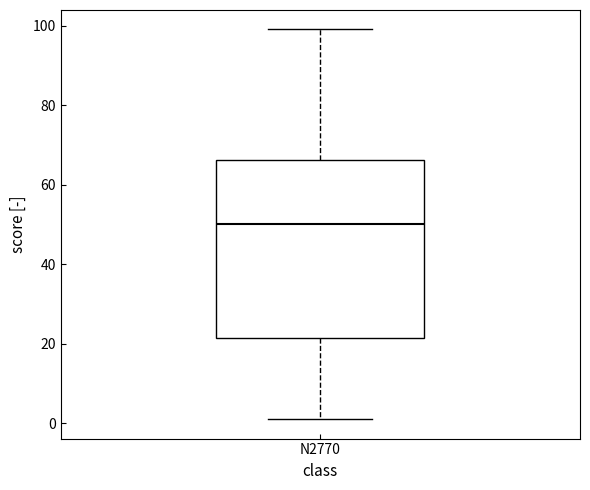

Transcribe this box plot: give where the median line is, the range the box spans, and where the two whiskers end, as read against the y-axis. The values are not printed on the chart, so give them approximately, as read against the axis.

median 50, box 22 to 66, whiskers 2 to 100